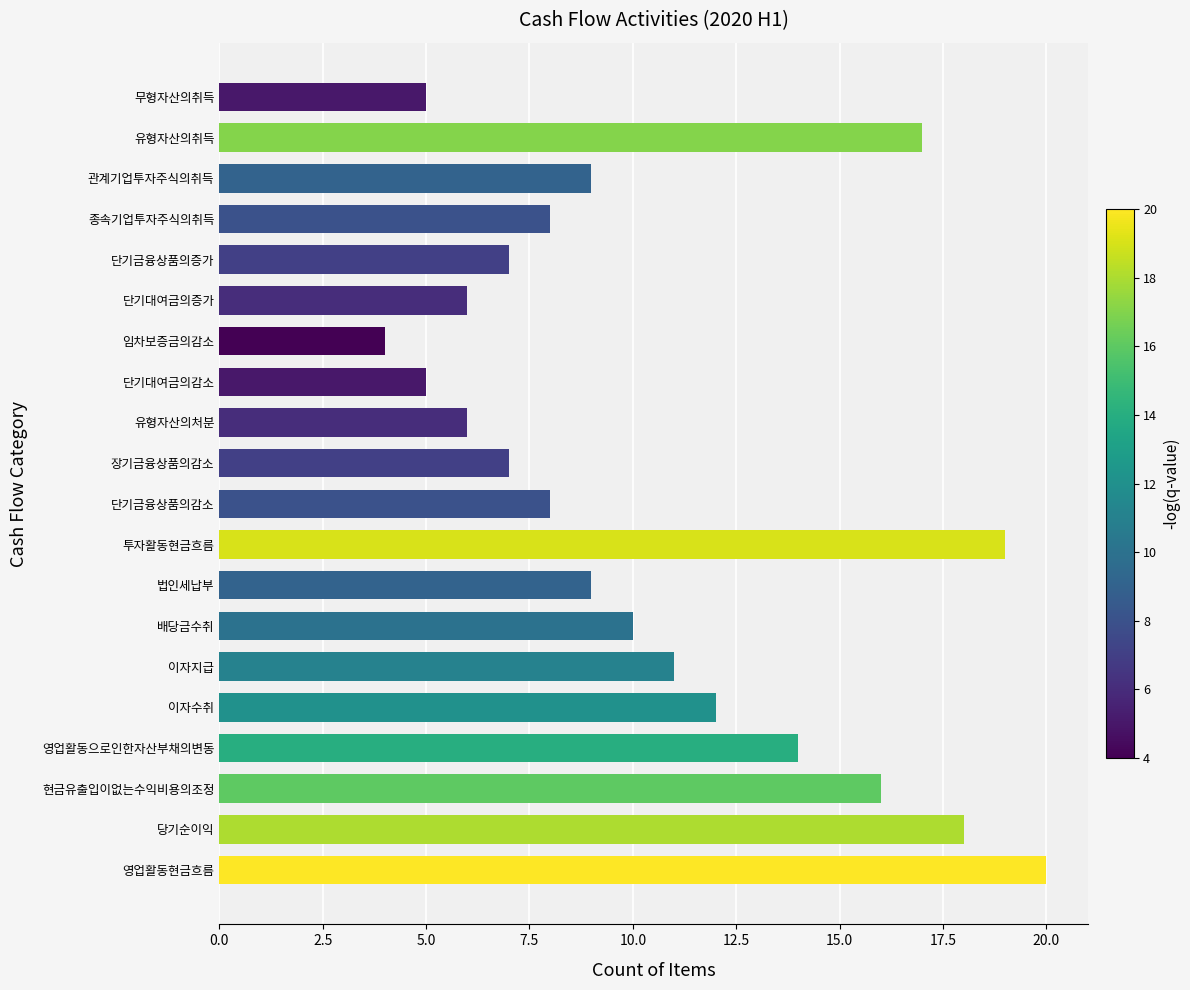

Is it true that the value at 배당금수취 is 10?

True